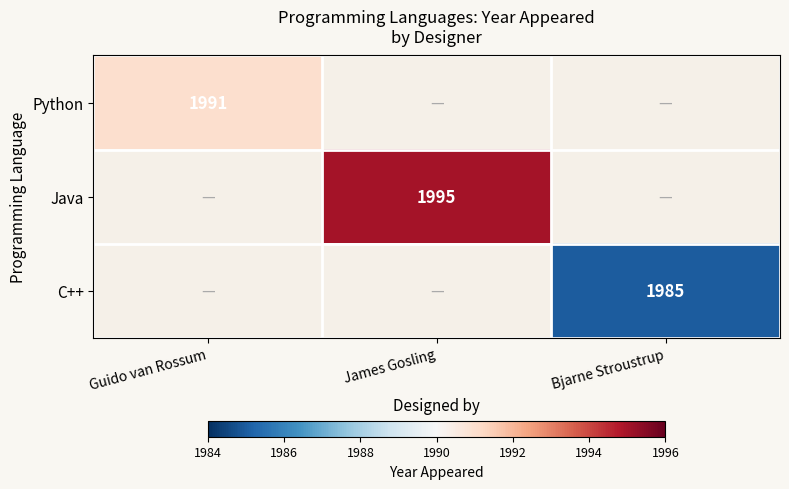

The Python series shows 1991 at Guido van Rossum. True or false?

True